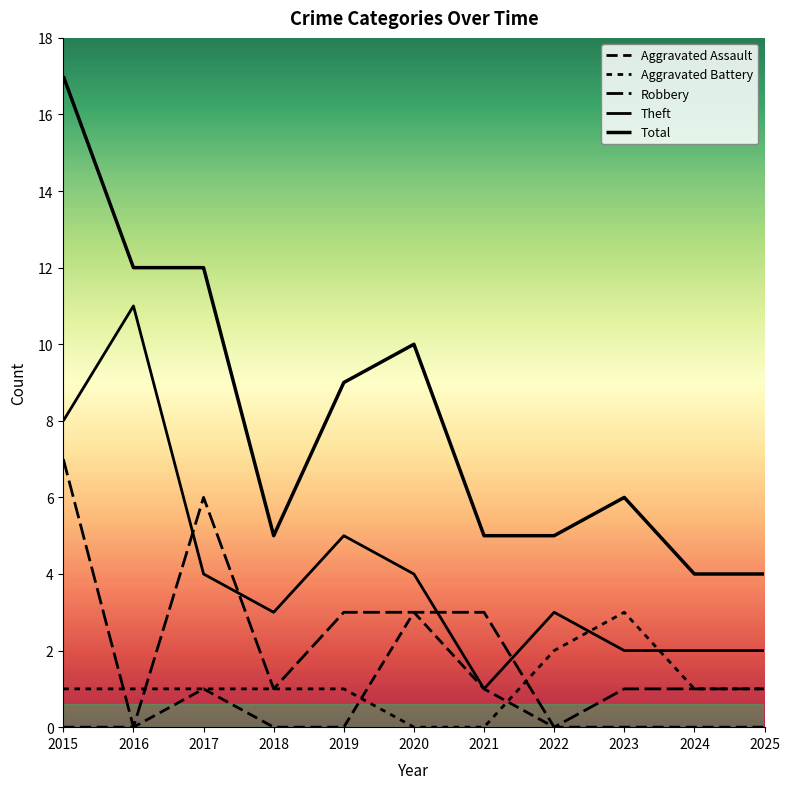

Is this an area chart (filled region under the line)?

No